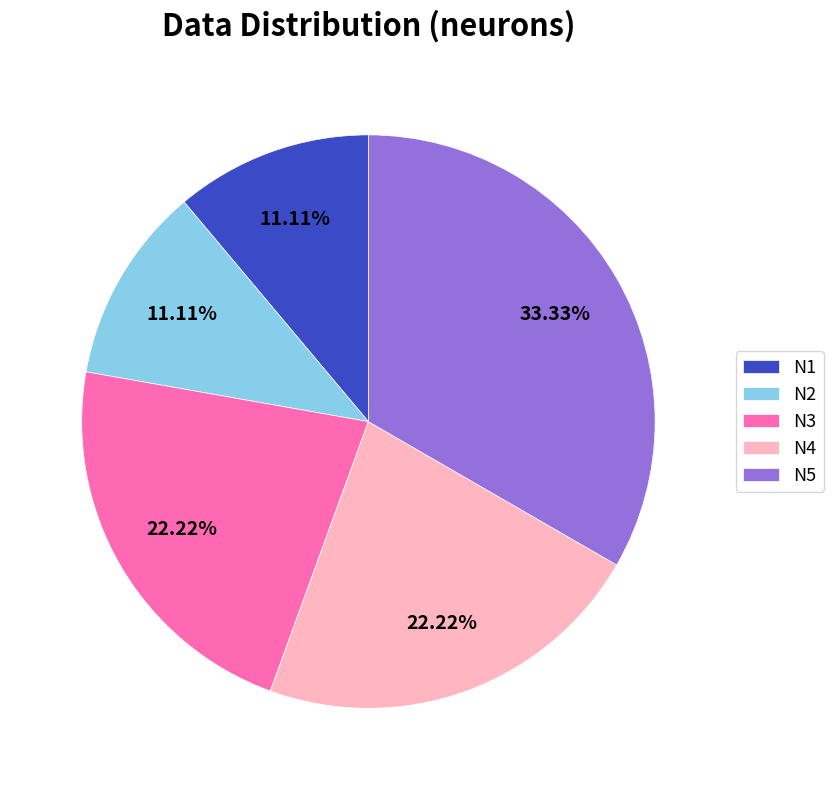

Is the sum of N1 and N2 greater than half?

No